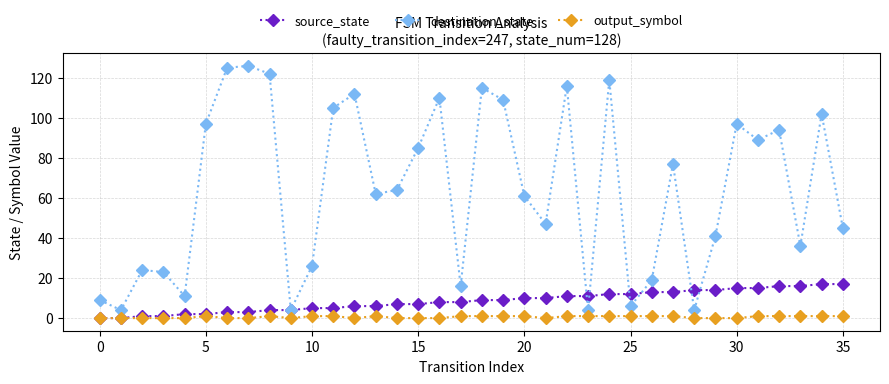

What is the difference between the maximum and minimum values in the source_state series?

17